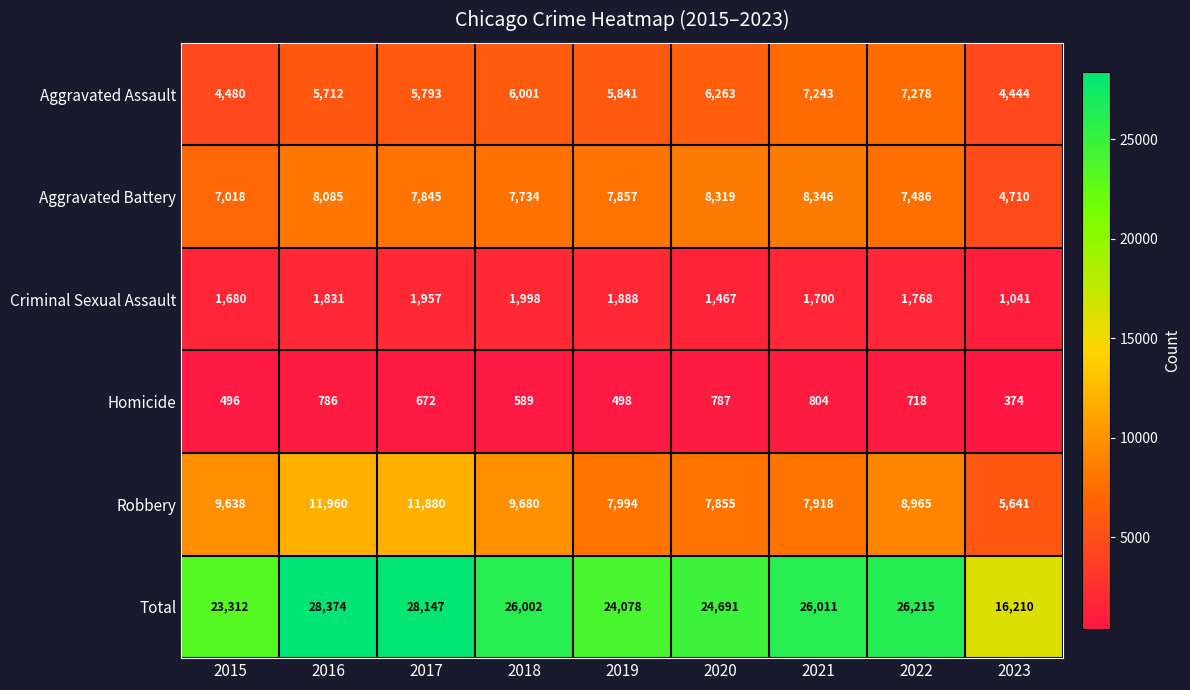

At which category does the chart reach its peak across all series?

2016